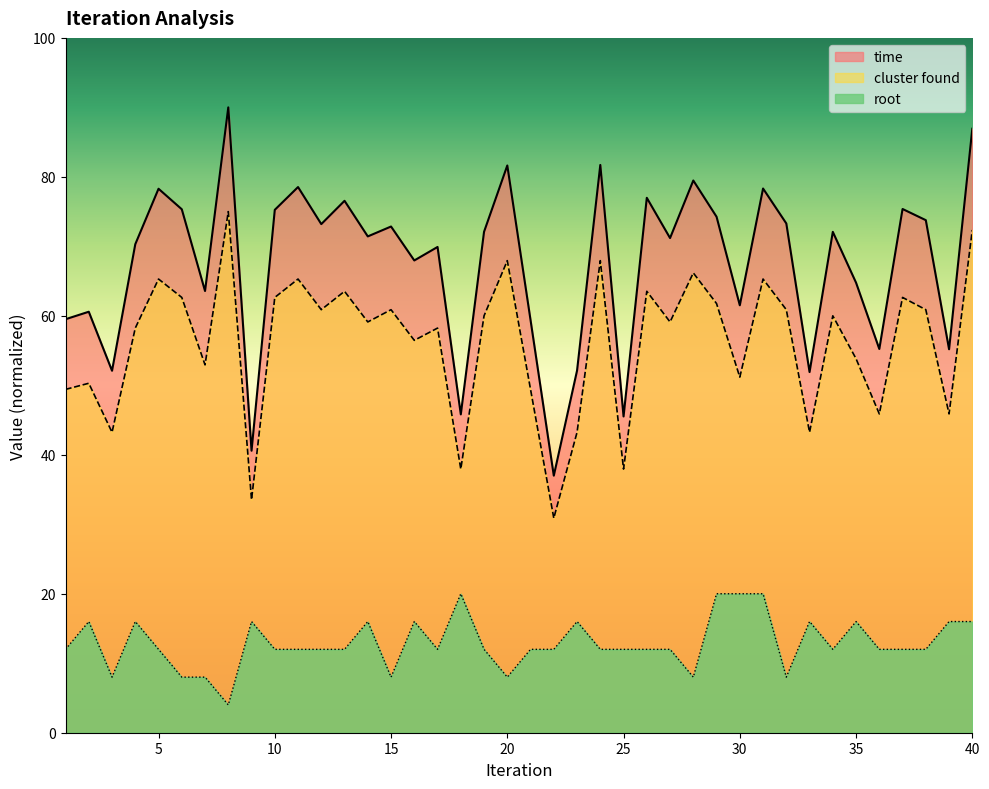

What is the difference between the time values at 15 and 14?

1.4